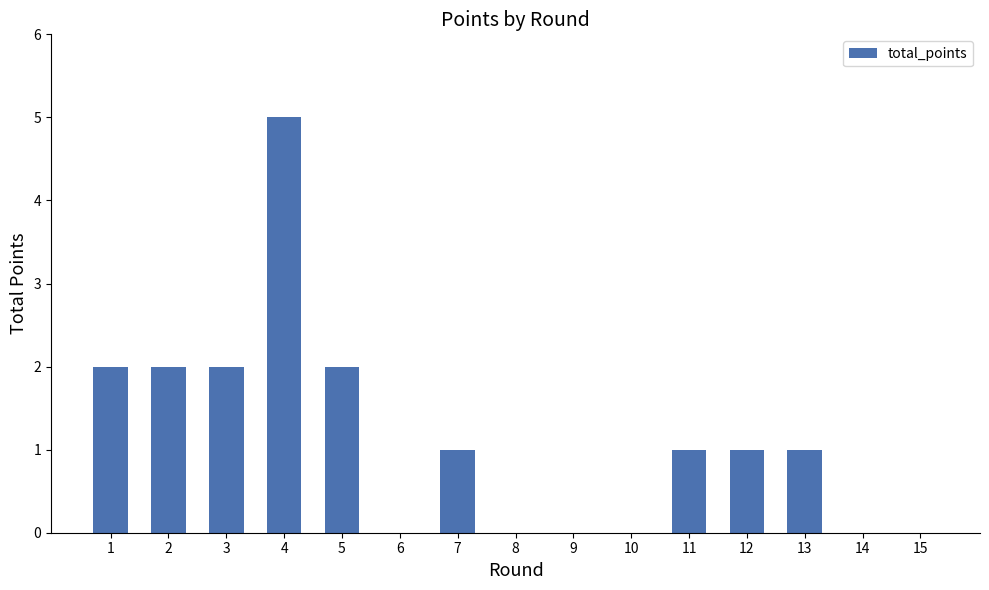

Reading right to left, extract all data points from this chart.

15=0	14=0	13=1	12=1	11=1	10=0	9=0	8=0	7=1	6=0	5=2	4=5	3=2	2=2	1=2